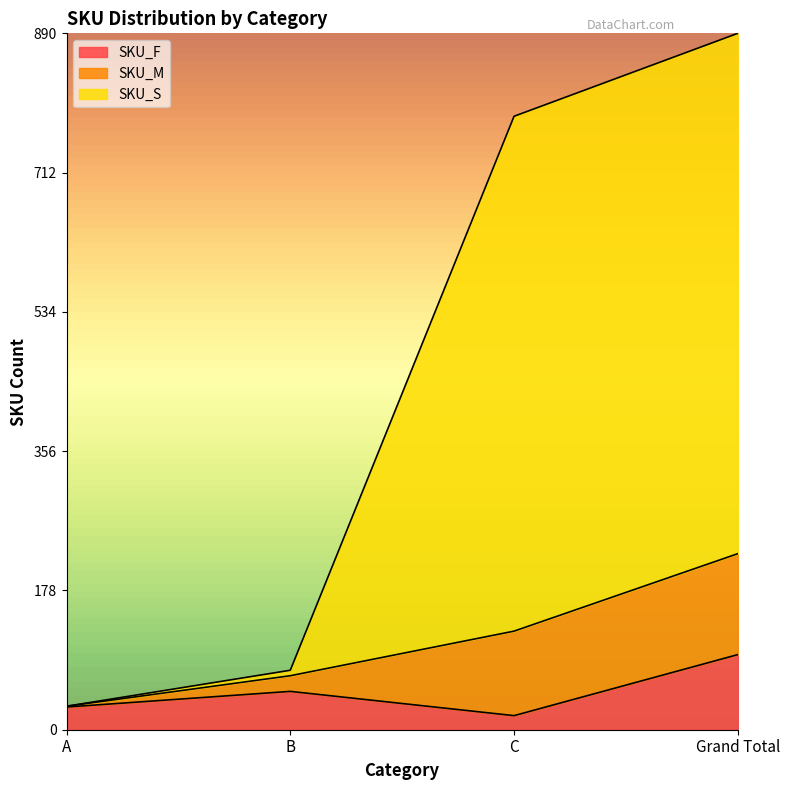

What is the minimum value for SKU_F?

18